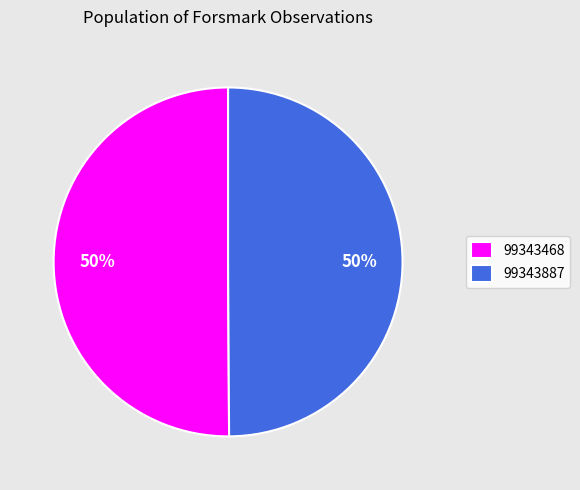

True or false: 99343887 accounts for 50% of the total.

True